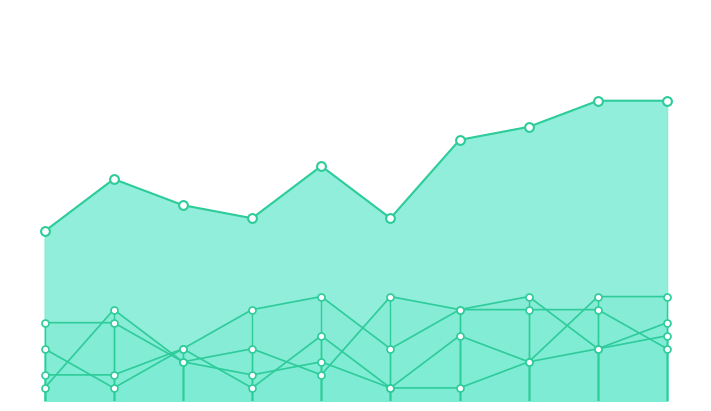

Which series contains the highest Y value?

Total